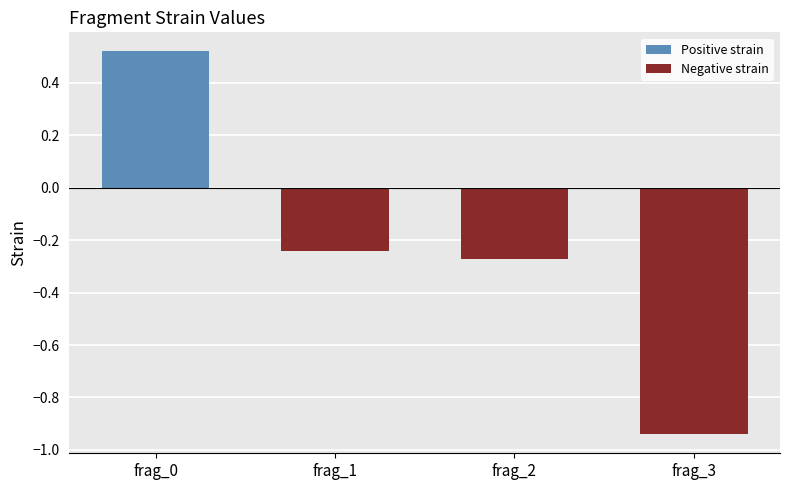

What is the difference between the maximum and minimum values in the Negative strain series?

0.7